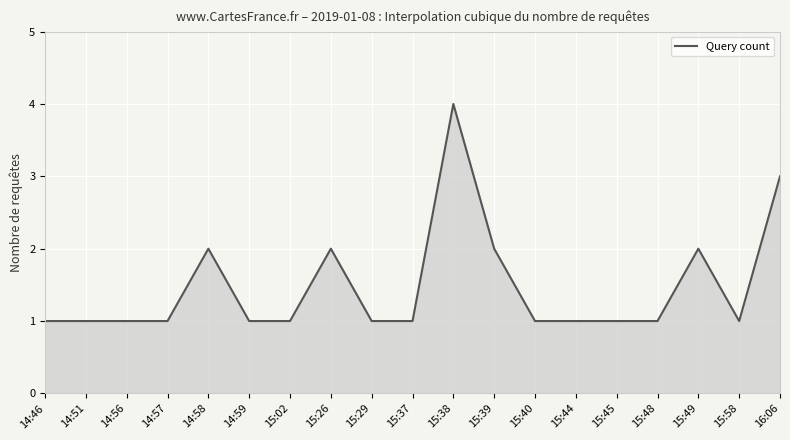

How many lines are shown in the chart?

1